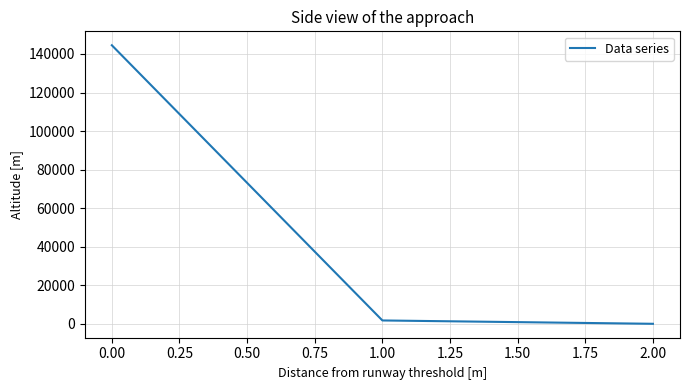

Reading right to left, what are all the values shown in this chart?

0.2	1734.7	144531.5